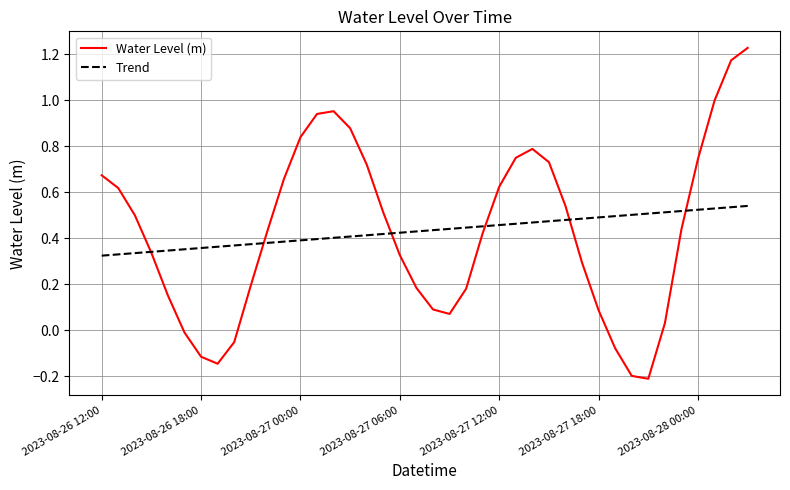

List the series in order of their peak value, highest first.

Water Level (m), Trend